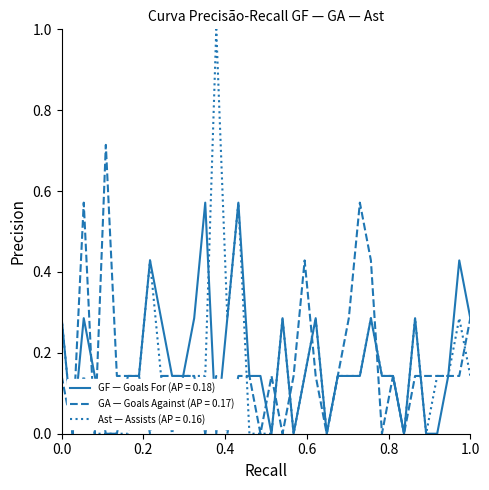

What is the greatest value displayed?

1.0